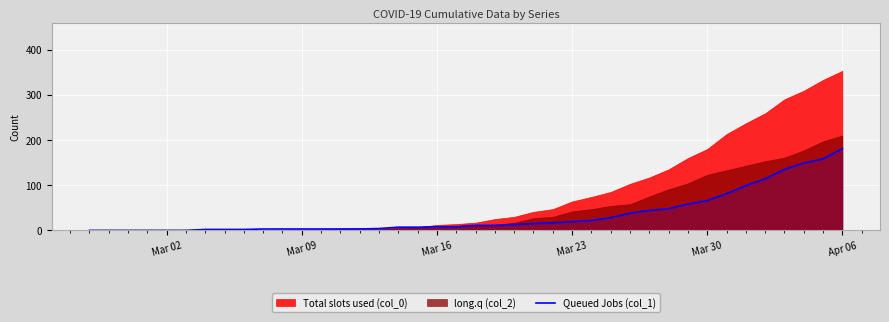

At which label does Queued Jobs (col_1) reach its peak?

Apr 06